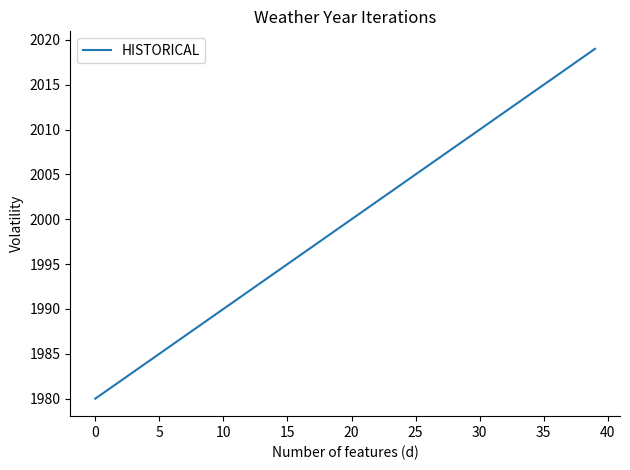

How many lines are shown in the chart?

1